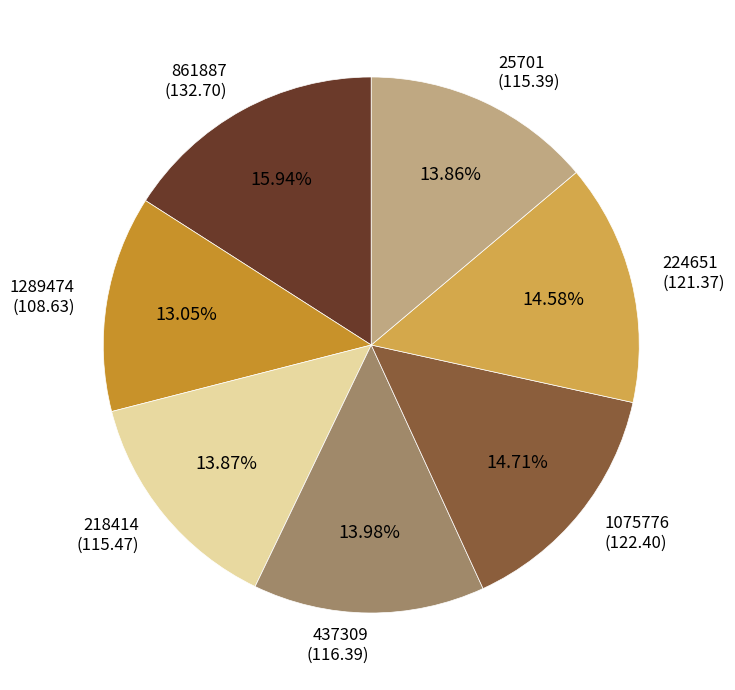

What is the largest slice in the pie chart?

861887